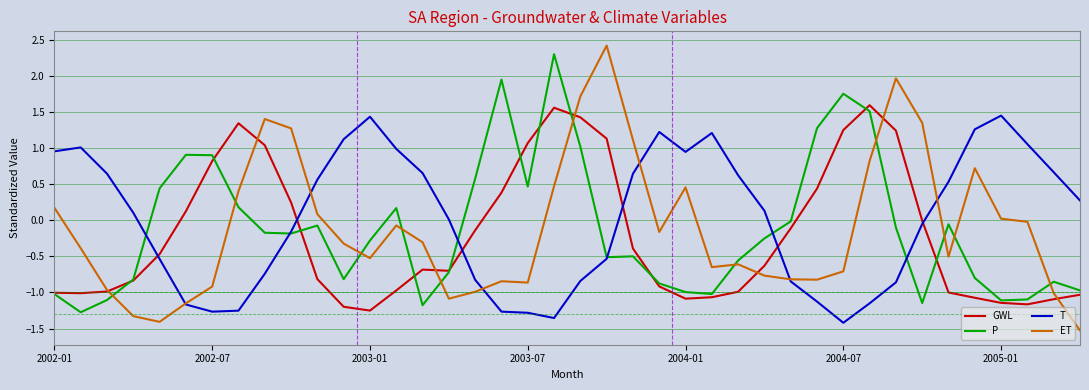

How many interior local peaks does the GWL series have?

4